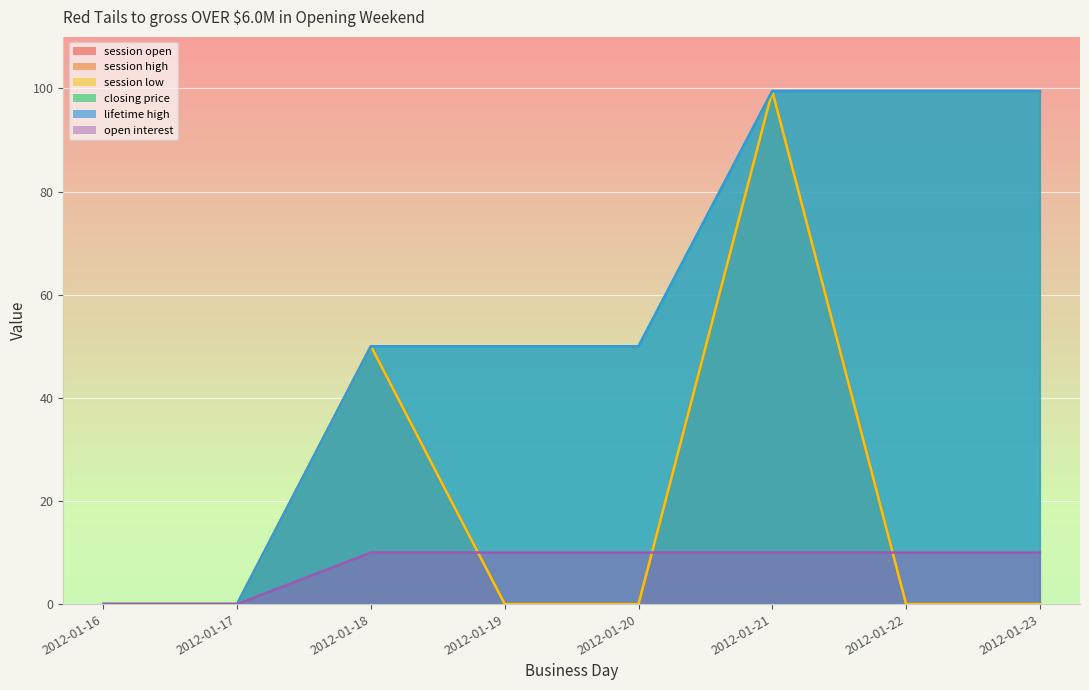

Reading left to right, transcribe all the data shown in this chart.

session open: 0.0	0.0	50.0	0.0	0.0	99.5	0.0	0.0
session high: 0.0	0.0	50.0	0.0	0.0	99.5	0.0	0.0
session low: 0.0	0.0	50.0	0.0	0.0	99.5	0.0	0.0
closing price: 0.0	0.0	50.0	50.0	50.0	99.5	99.5	99.5
lifetime high: 0.0	0.0	50.0	50.0	50.0	99.5	99.5	99.5
open interest: 0.0	0.0	10.0	10.0	10.0	10.0	10.0	10.0